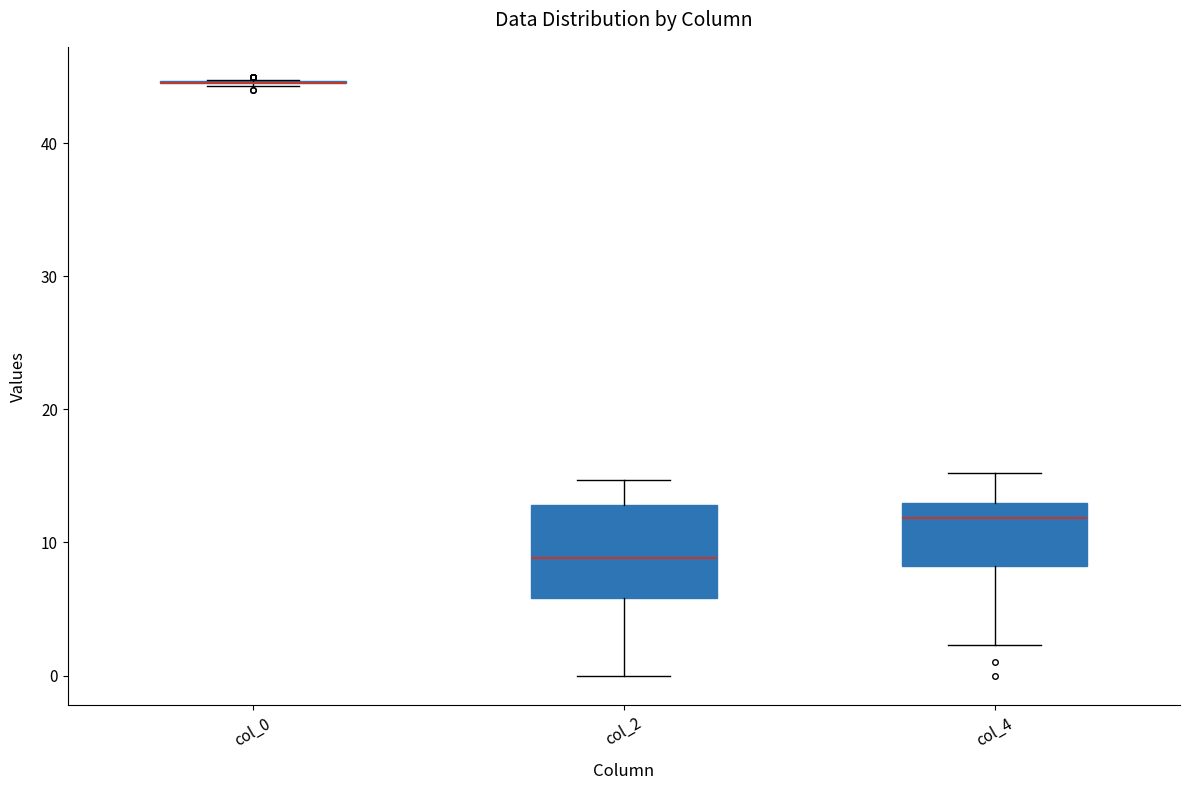

Comparing the boxes themselves (not the whiskers), which one is the tallest?

col_2